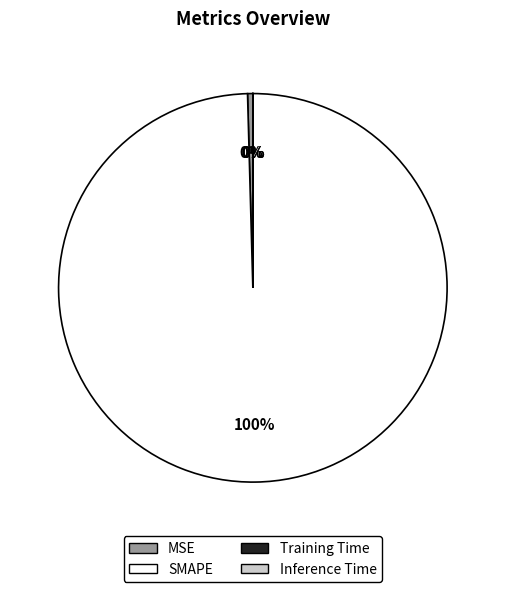

What is the majority slice?

SMAPE